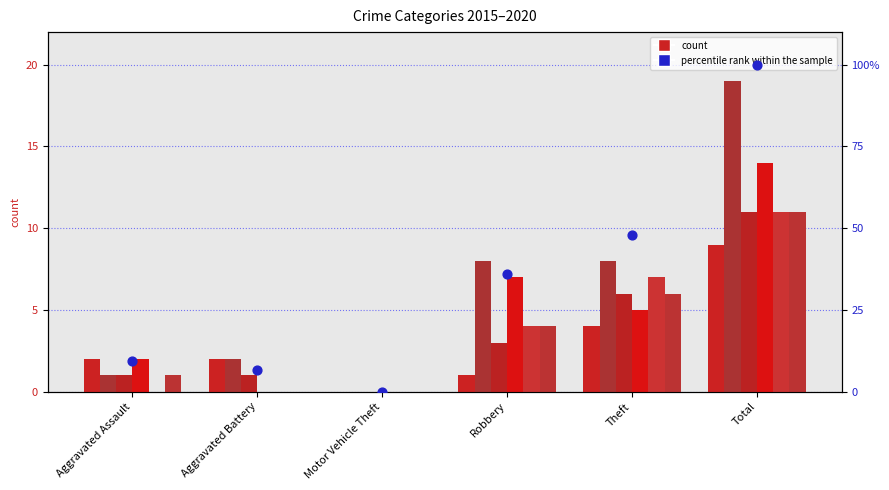

What is the change in value from Motor Vehicle Theft to Theft?

+48.0